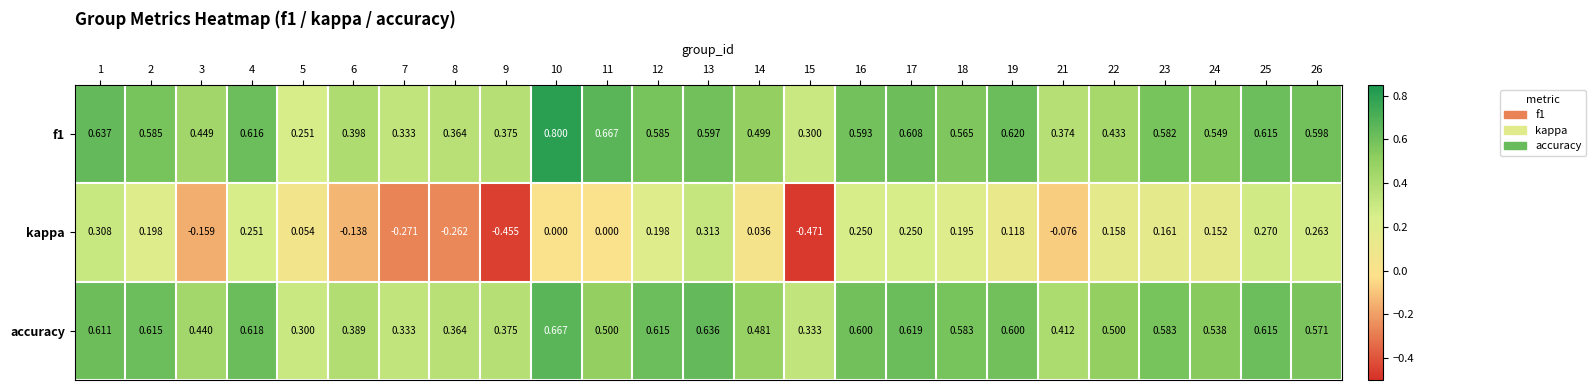

Is the value of accuracy at 10 greater than the value of f1 at 26?

Yes